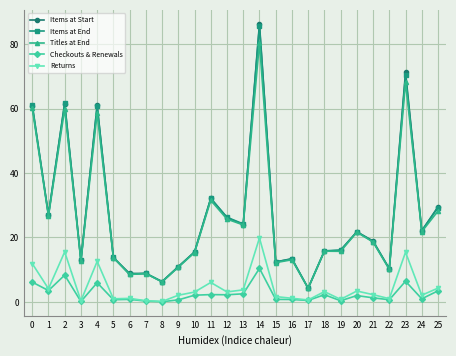

Is the value of Items at End at 9 greater than the value of Checkouts & Renewals at 20?

Yes